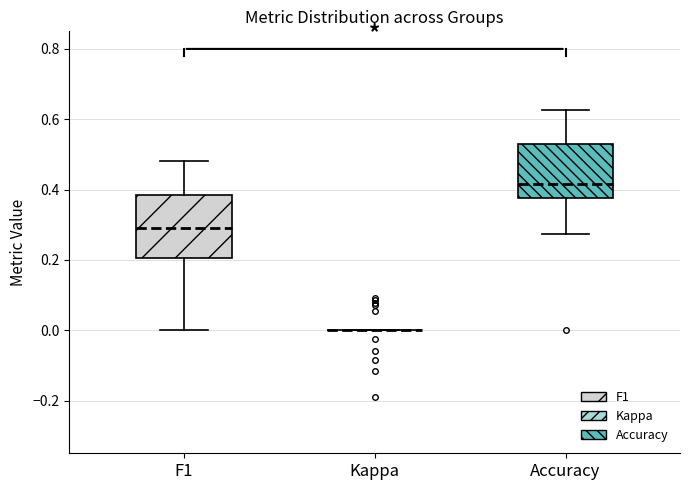

Where is the upper edge of the box for F1 on the y-axis? The values are not printed on the chart, so give them approximately, as read against the axis.

0.38